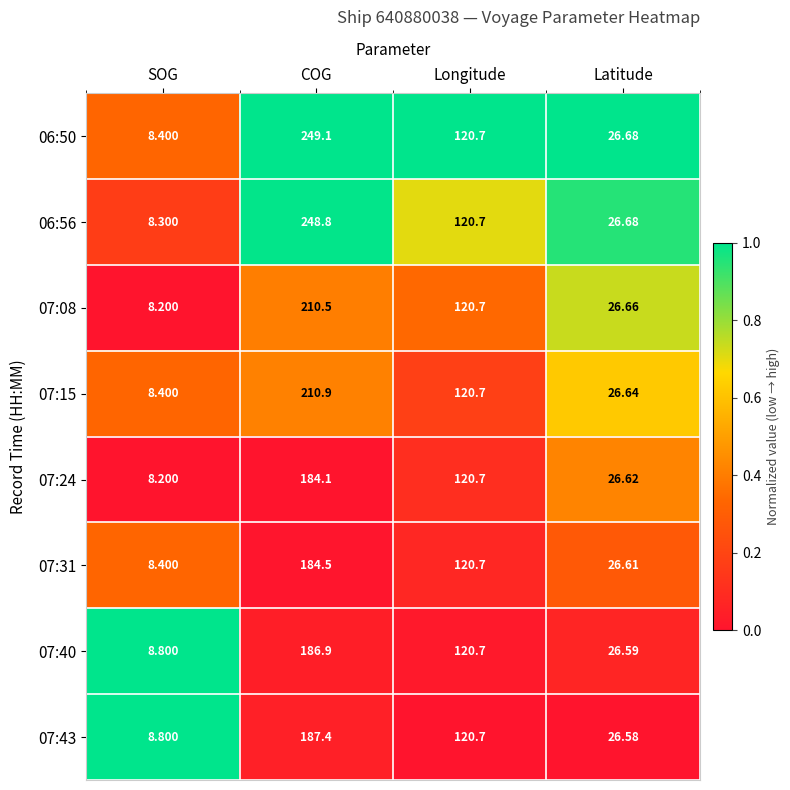

Which series has the largest total across all categories?

06:50